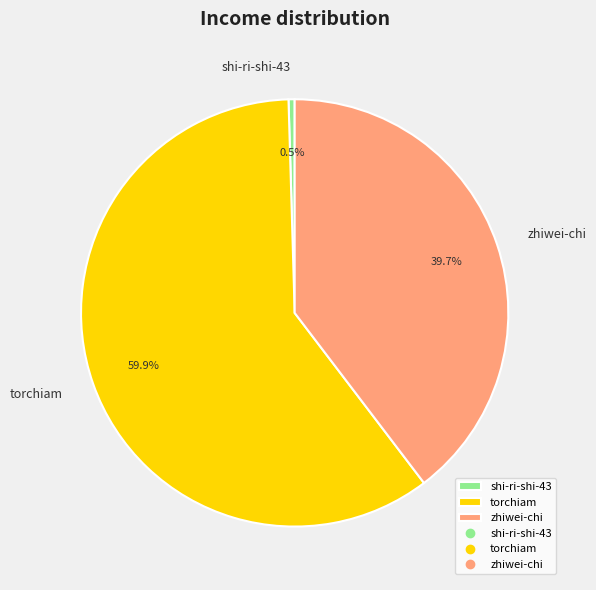

How much of the chart is everything except zhiwei-chi?

60.3%